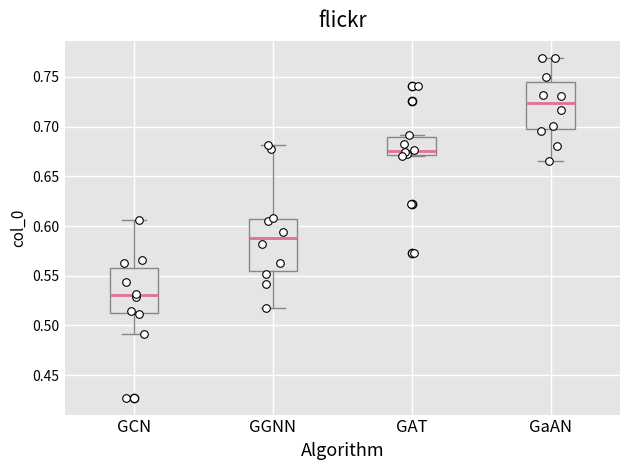

Reading left to right, transcribe this box plot: for each box, give where its median line is, the range the box spans, and where its two whiskers end, as read against the y-axis. The values are not printed on the chart, so give them approximately, as read against the axis.

GCN: median 0.530, box 0.510 to 0.560, whiskers 0.490 to 0.605
GGNN: median 0.590, box 0.555 to 0.605, whiskers 0.520 to 0.680
GAT: median 0.675, box 0.670 to 0.690, whiskers 0.670 to 0.690 (just above the box's upper edge)
GaAN: median 0.725, box 0.695 to 0.745, whiskers 0.665 to 0.770